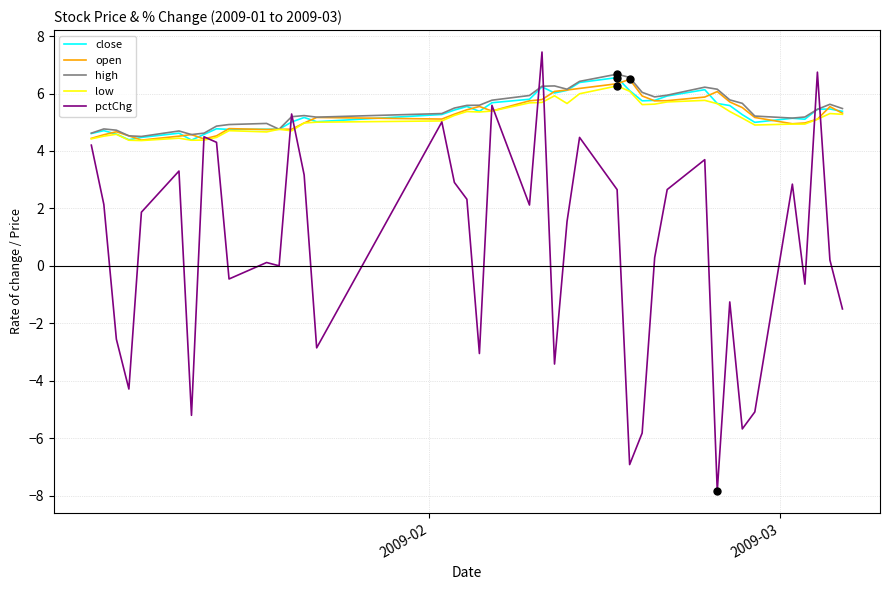

At how many categories does at least one series exceed 4?

40